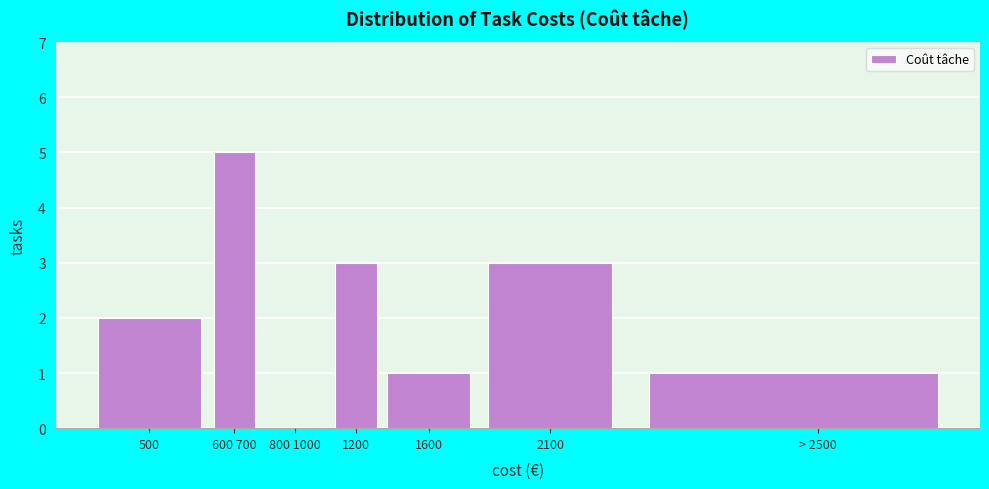

Reading left to right, list all the values displayed in this chart.

500=2	600 700=5	800 1000=0	1200=3	1600=1	2100=3	> 2500=1